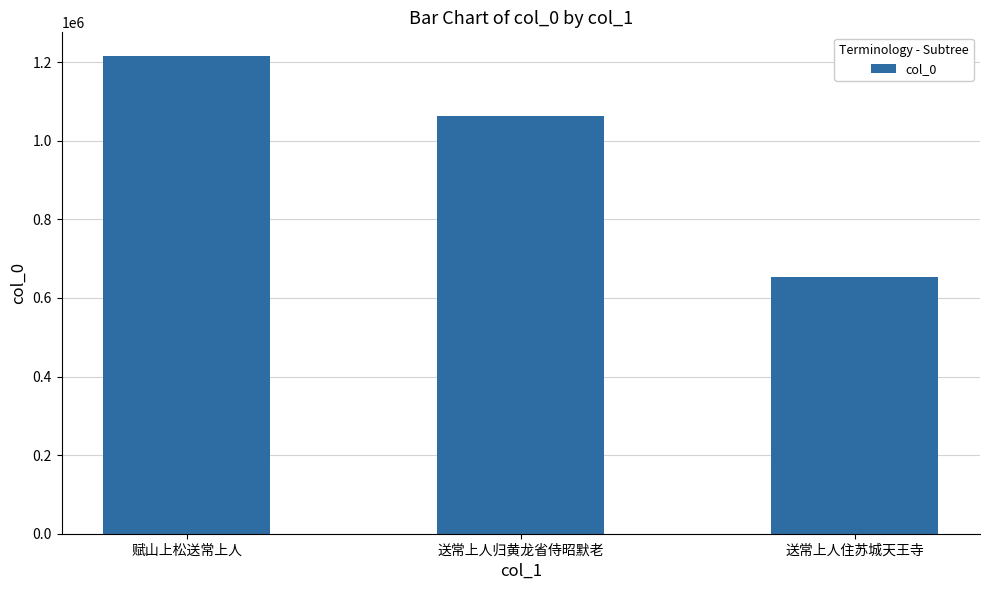

Between 赋山上松送常上人 and 送常上人归黄龙省侍昭默老, which is larger?

赋山上松送常上人